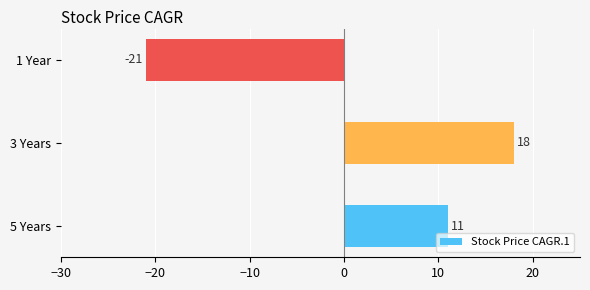

True or false: the data shows 7 at 5 Years.

False